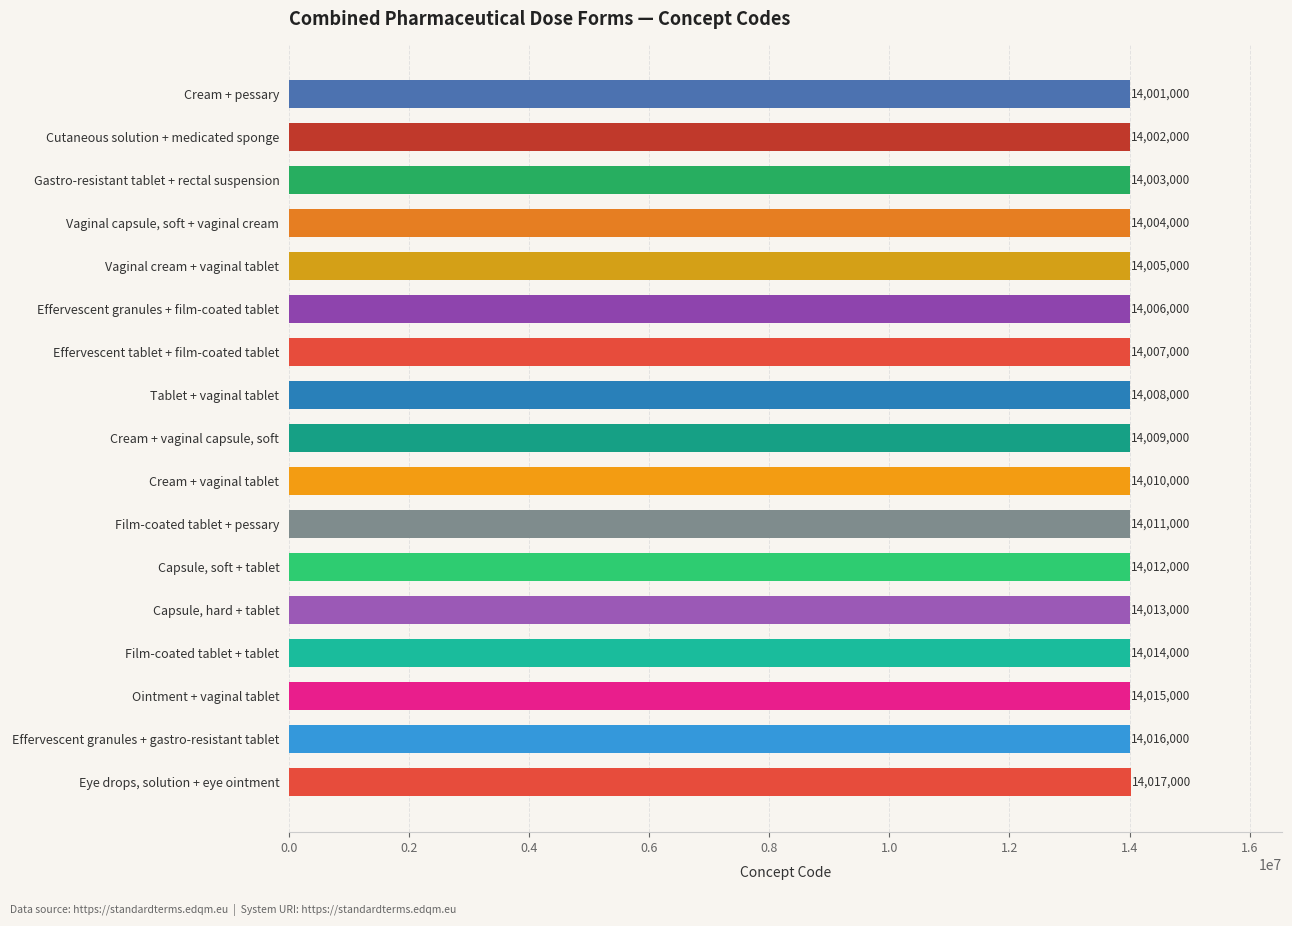

Which category has the highest value across all series?

Eye drops, solution + eye ointment